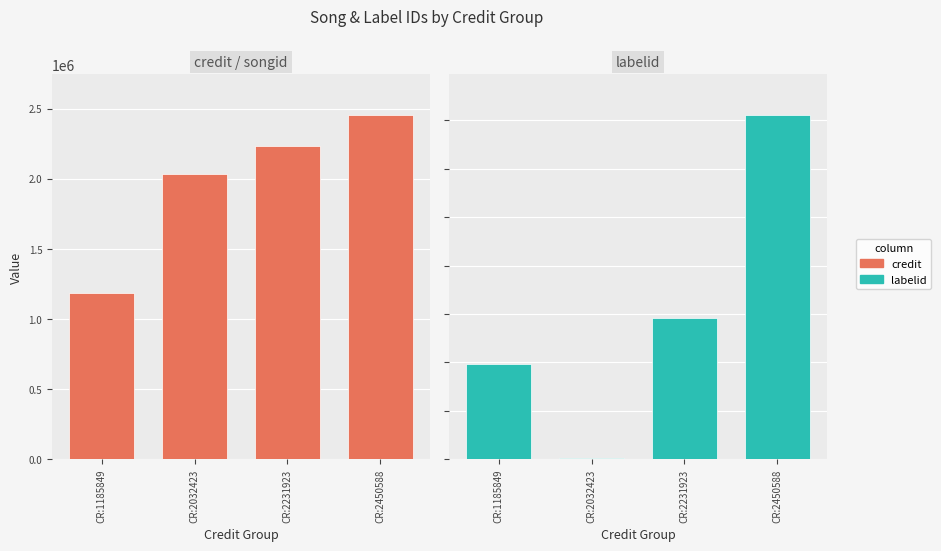

Rank the series by their maximum value, from lowest to highest.

labelid, credit